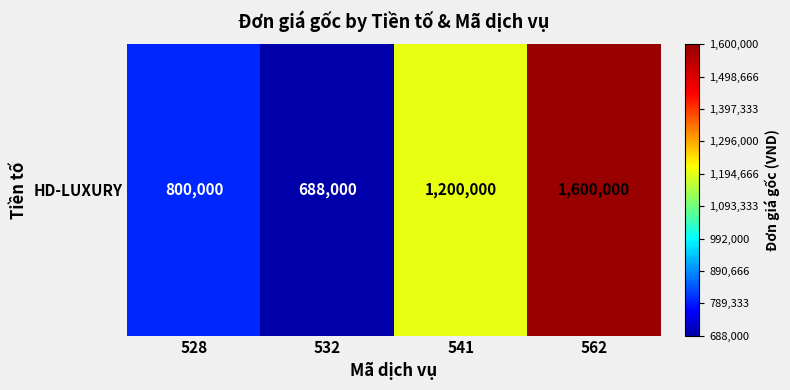

What is the maximum value shown in the chart?

1600000